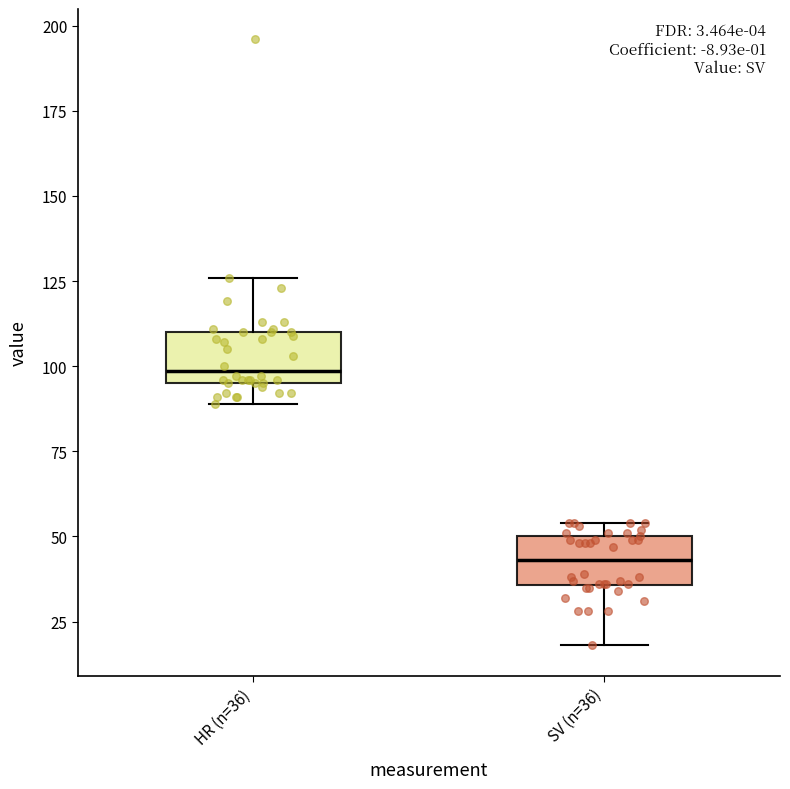

Reading left to right, read every box against the y-axis: the position of its median line, the range the box covers, and the ends of its whiskers. The values are not printed on the chart, so give them approximately, as read against the axis.

HR (n=36): median 100, box 95 to 110, whiskers 90 to 125
SV (n=36): median 45, box 35 to 50, whiskers 20 to 55